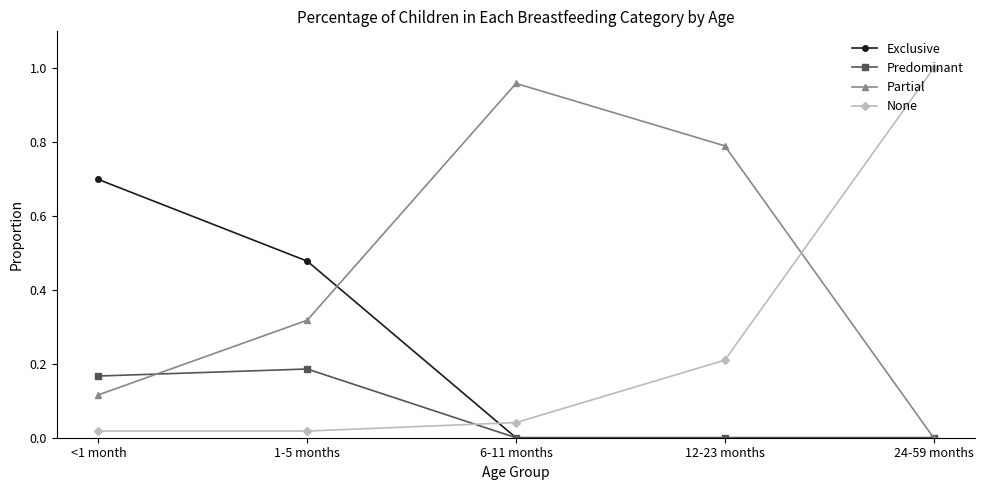

How many series are shown in this chart?

4